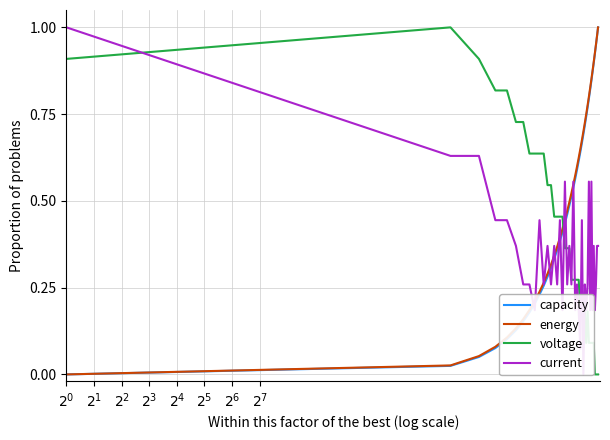

True or false: voltage and capacity cross at least once.

True